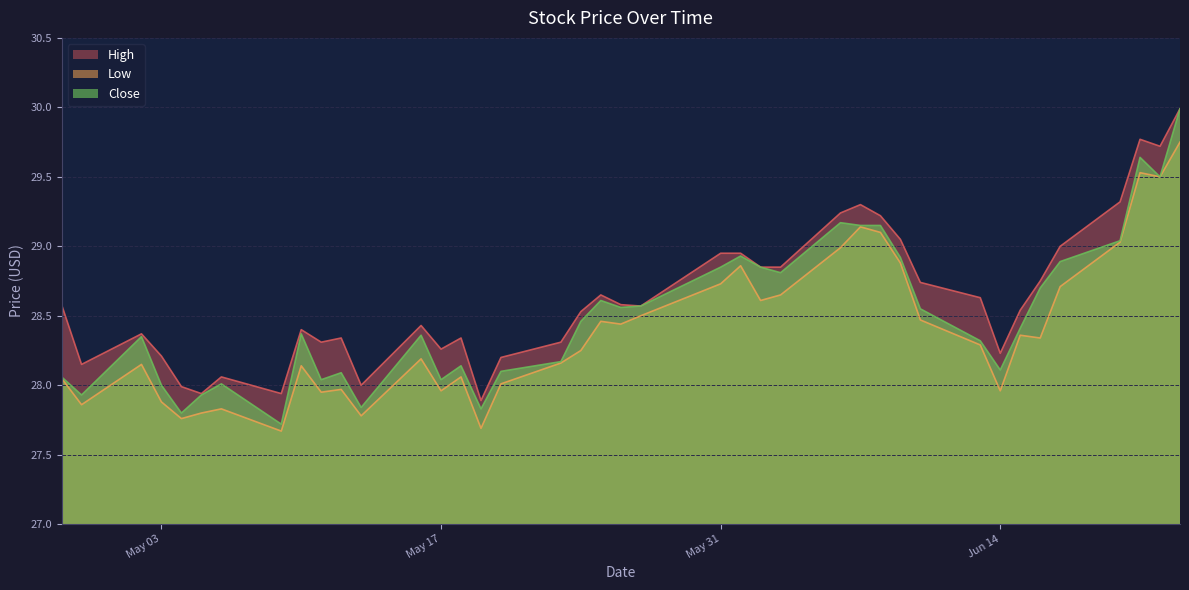

How many data points does each series have?

40